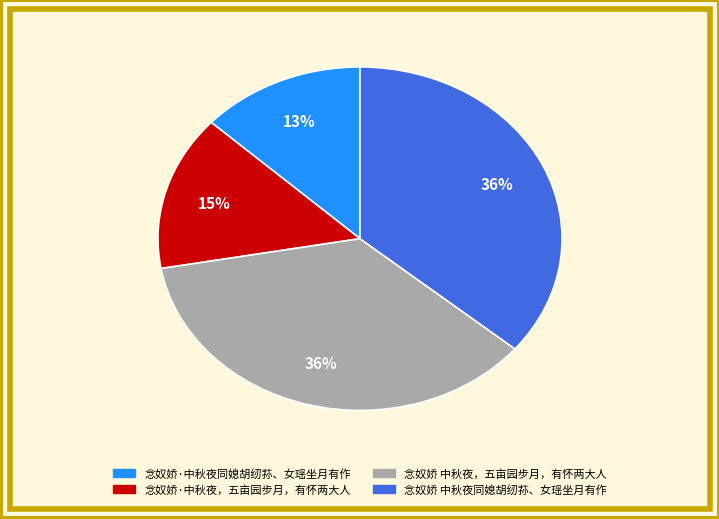

Does 念奴娇 中秋夜，五亩园步月，有怀两大人 account for over 50% of the chart?

No